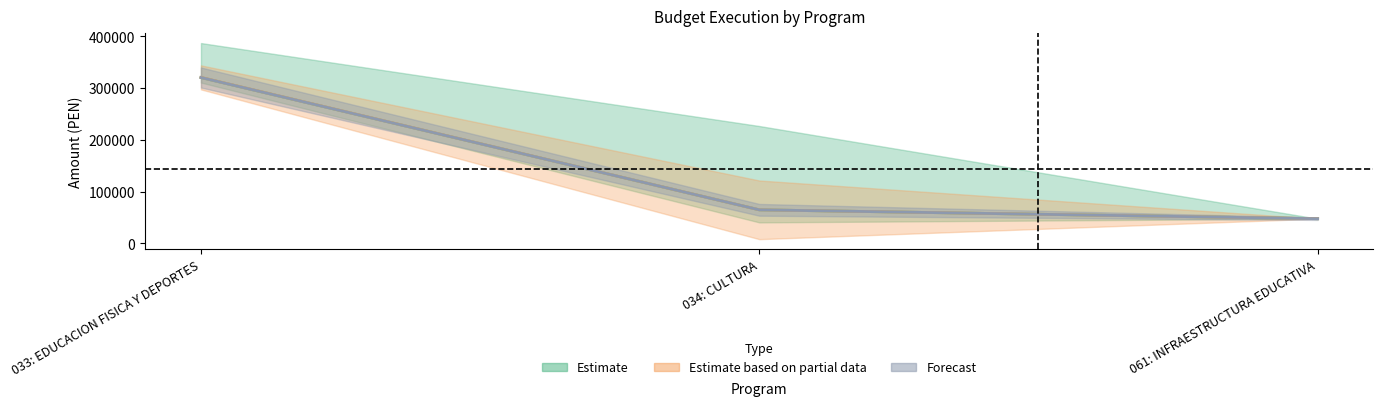

Which series has the largest total across all categories?

ejecucion_devengado